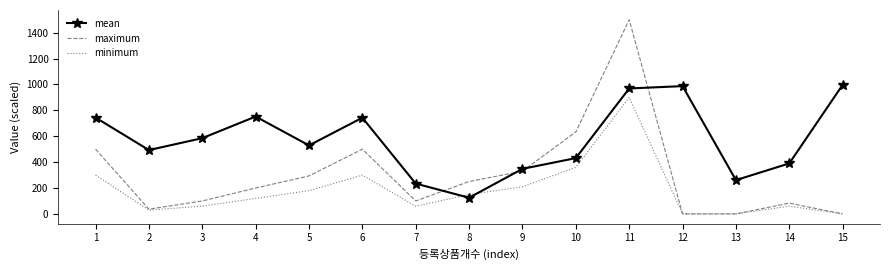

At which category is the sum across all series the highest?

11